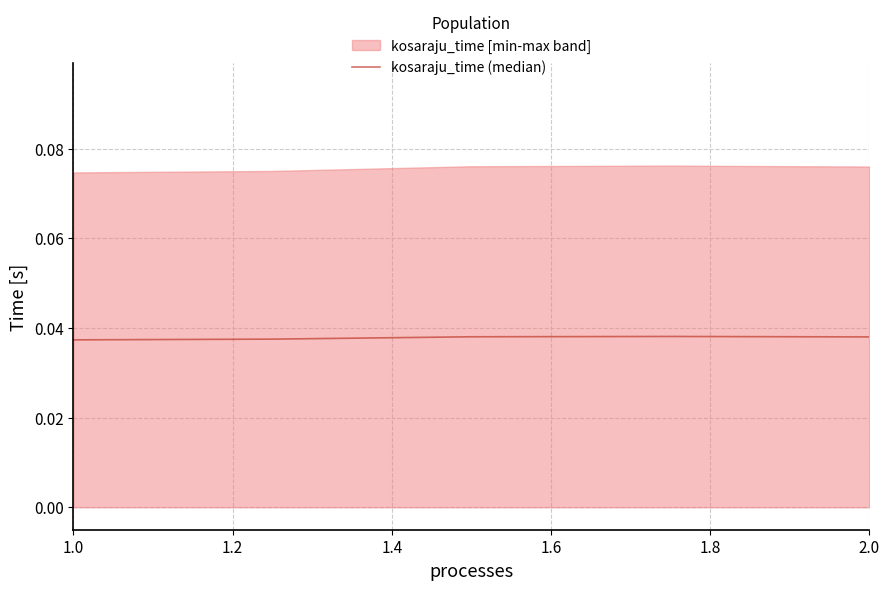

How many lines are shown in the chart?

1